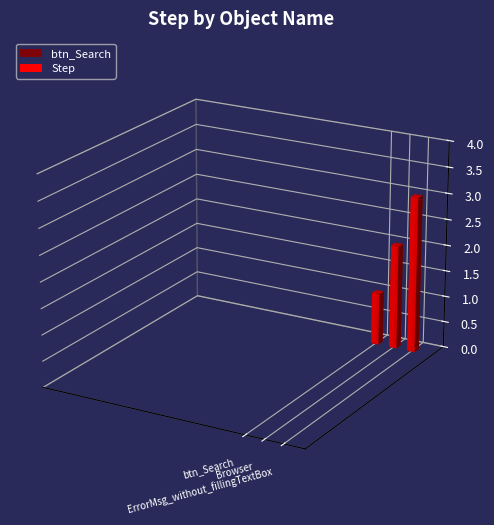

What is the difference between the maximum and minimum values?

2